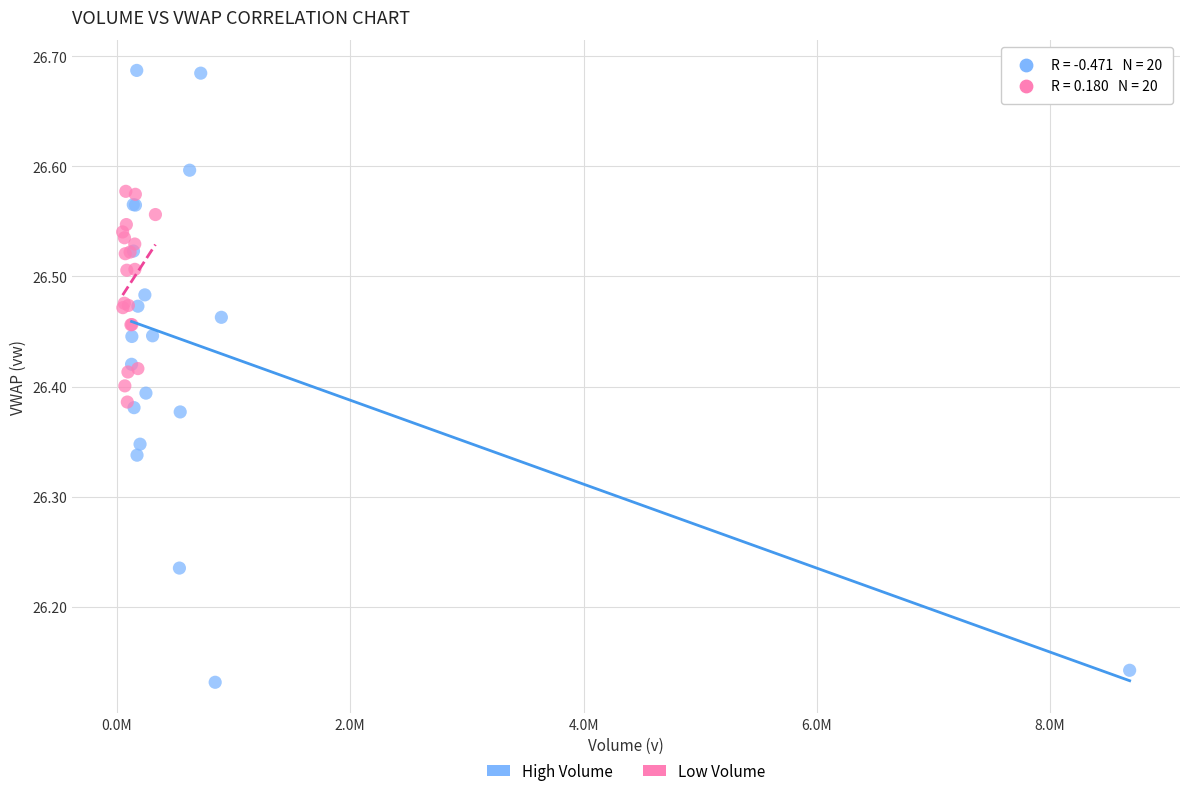

Which series has the largest Y range (max minus min)?

High Volume